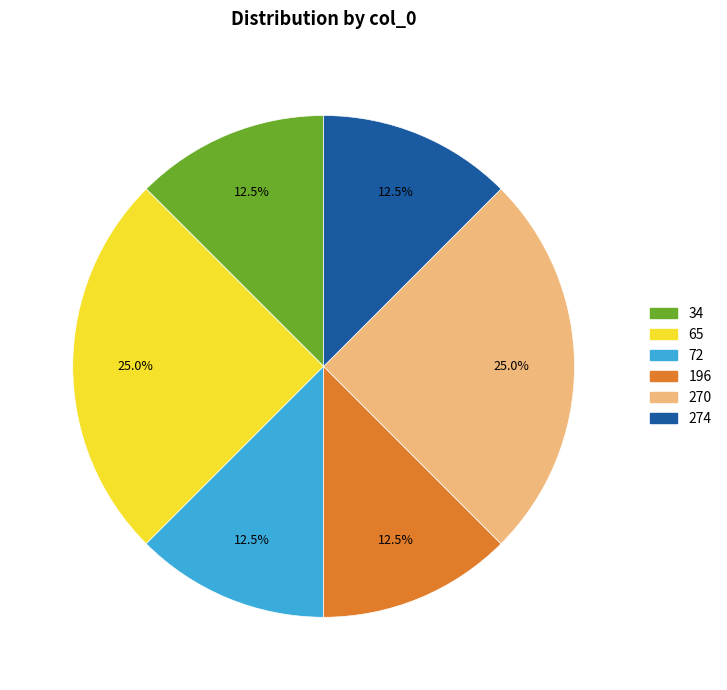

To the nearest percent, what is the difference between the 196 and 270 slice percentages?

12%